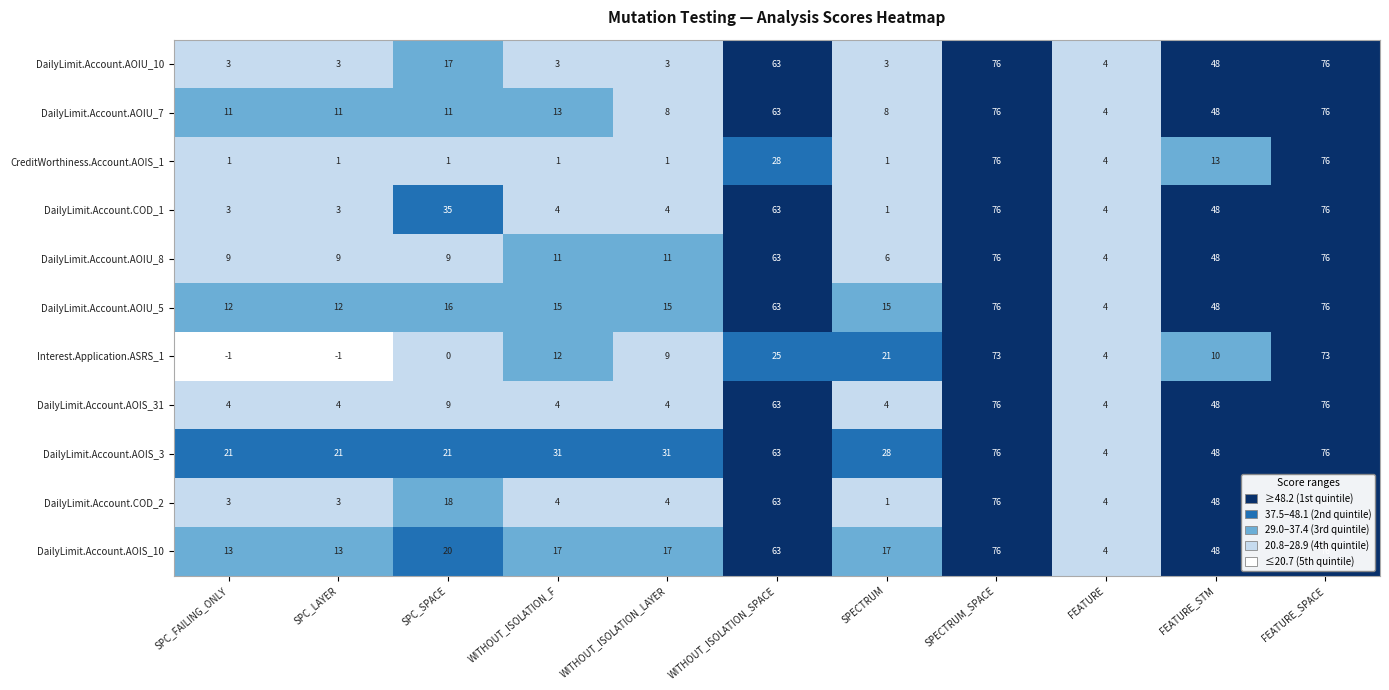

What is the sum of the DailyLimit.Account.AOIS_3 values at SPECTRUM_SPACE and WITHOUT_ISOLATION_F?

107